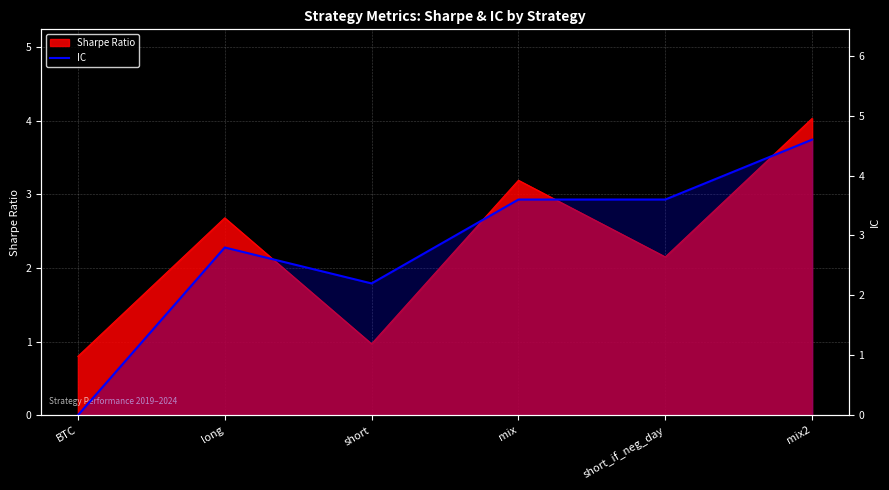

True or false: the data shows -2.5 at BTC.

False